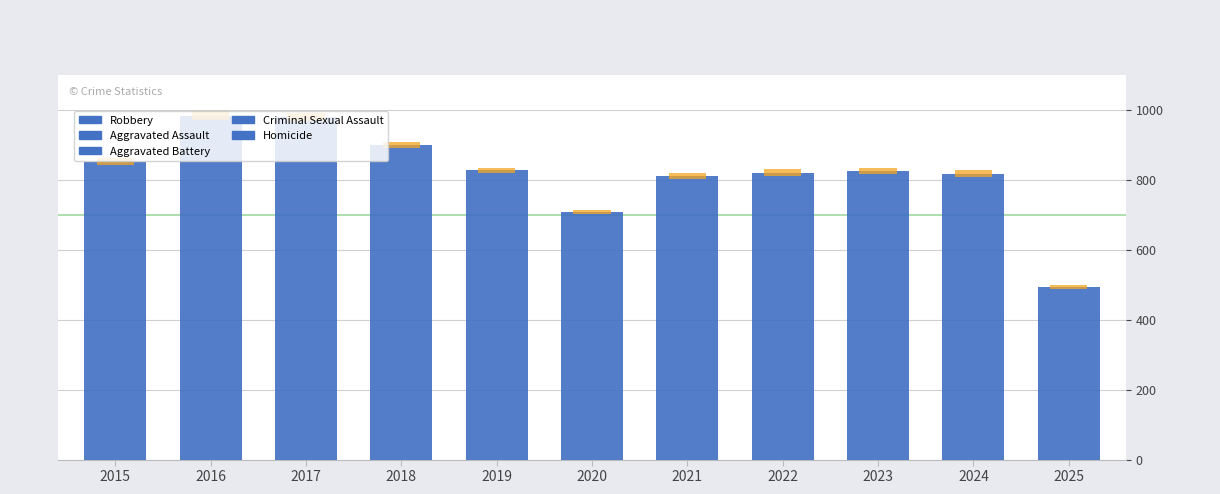

Reading left to right, transcribe all the data shown in this chart.

Robbery: 2015=372	2016=381	2017=356	2018=302	2019=263	2020=174	2021=175	2022=227	2023=257	2024=230	2025=122
Aggravated Assault: 2015=164	2016=225	2017=251	2018=220	2019=220	2020=192	2021=295	2022=264	2023=259	2024=267	2025=167
Aggravated Battery: 2015=259	2016=298	2017=303	2018=302	2019=267	2020=268	2021=270	2022=249	2023=251	2024=259	2025=160
Criminal Sexual Assault: 2015=43	2016=51	2017=41	2018=51	2019=55	2020=40	2021=33	2022=44	2023=35	2024=31	2025=34
Homicide: 2015=13	2016=28	2017=27	2018=23	2019=21	2020=34	2021=38	2022=35	2023=23	2024=30	2025=10